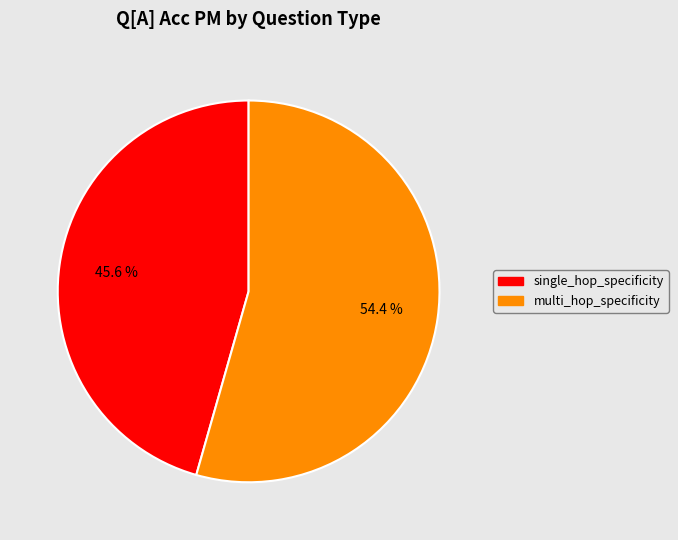

To the nearest percent, what is the combined percentage of single_hop_specificity and multi_hop_specificity?

100%